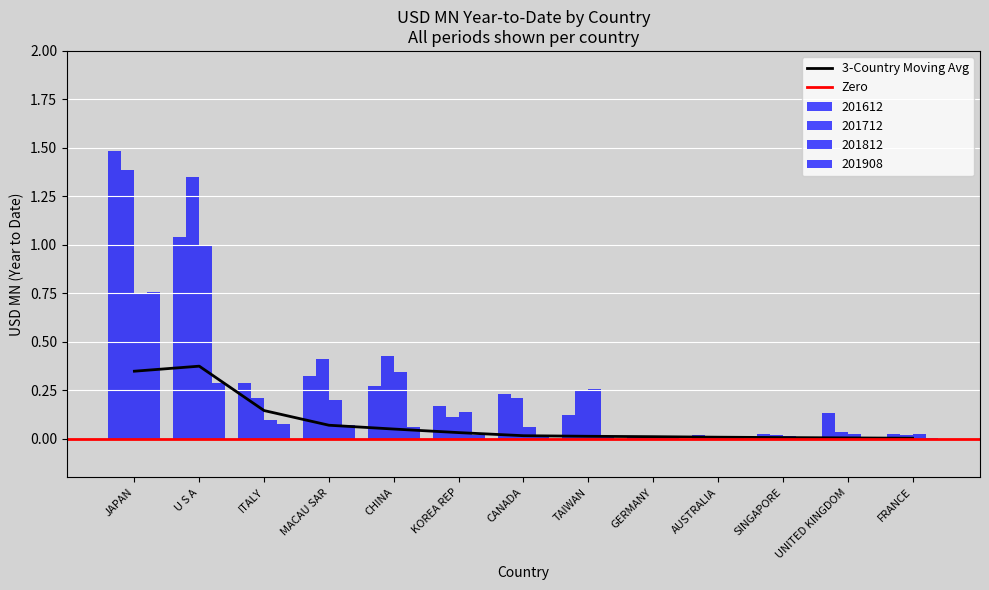

Reading left to right, transcribe all the data shown in this chart.

201612: 1.5	1.0	0.3	0.3	0.3	0.2	0.2	0.1	0.0	0.0	0.0	0.1	0.0
201712: 1.4	1.3	0.2	0.4	0.4	0.1	0.2	0.2	0.0	0.0	0.0	0.0	0.0
201812: 0.7	1.0	0.1	0.2	0.3	0.1	0.1	0.3	0.0	0.0	0.0	0.0	0.0
201908: 0.8	0.3	0.1	0.1	0.1	0.0	0.0	0.0	0.0	0.0	0.0	0.0	0.0